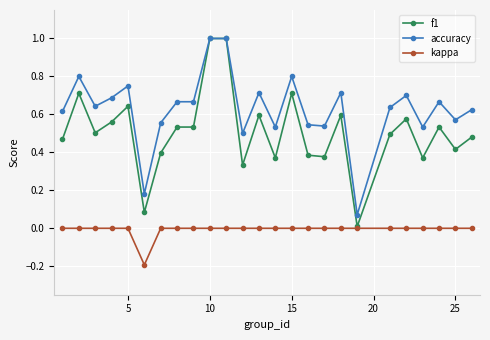

True or false: accuracy and kappa intersect in this chart.

False